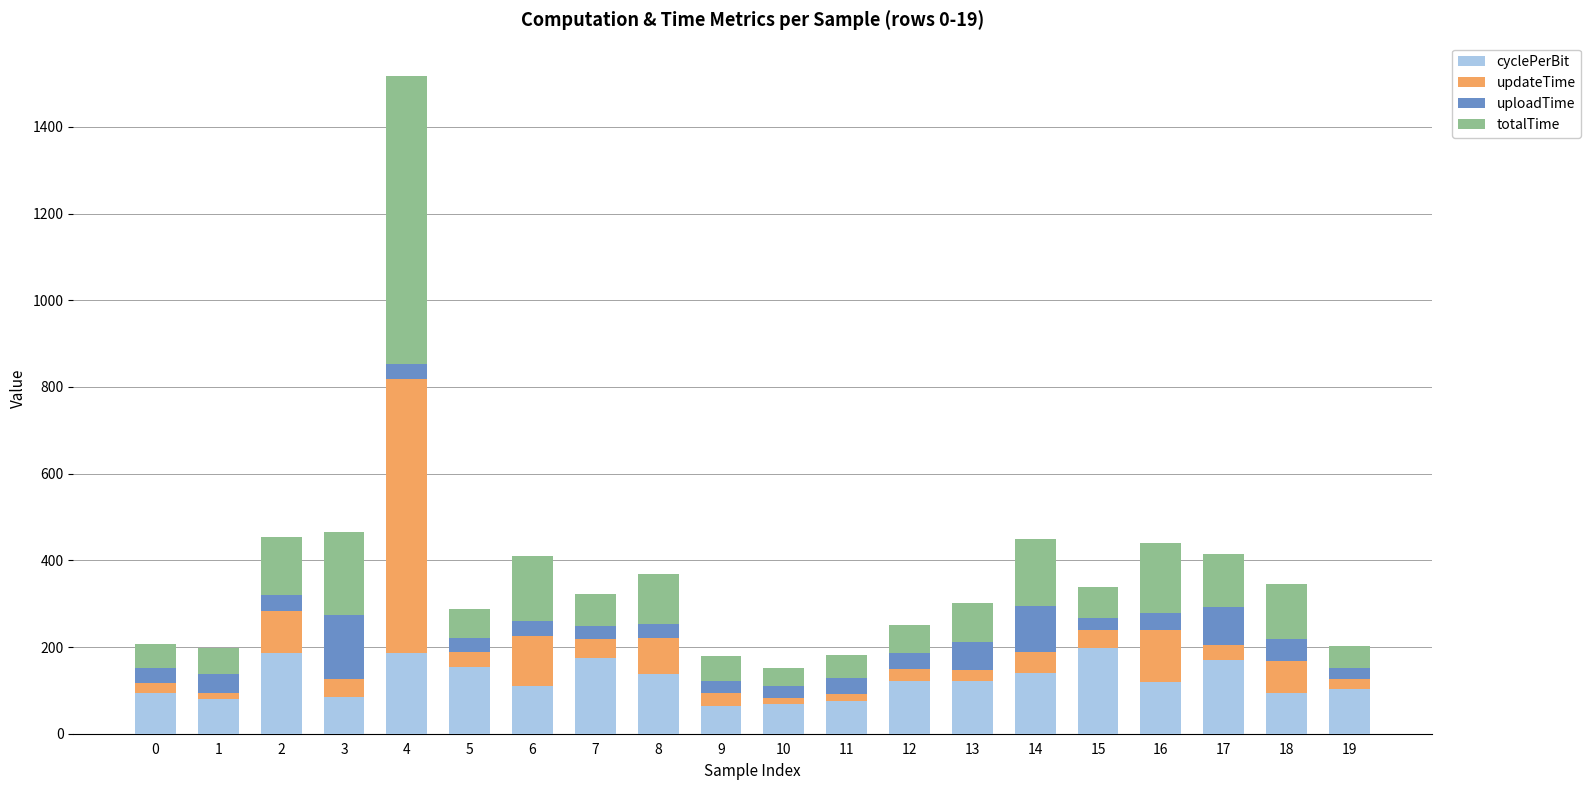

What is the difference between the maximum and minimum values in the cyclePerBit series?

132.0